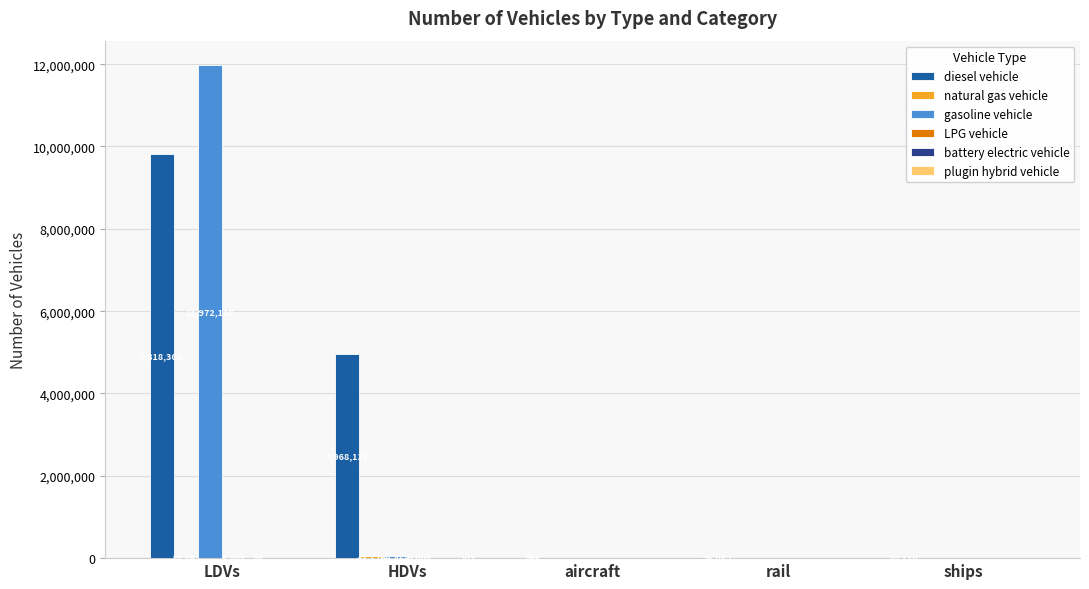

The gasoline vehicle series shows -6280035.1 at rail. True or false?

False